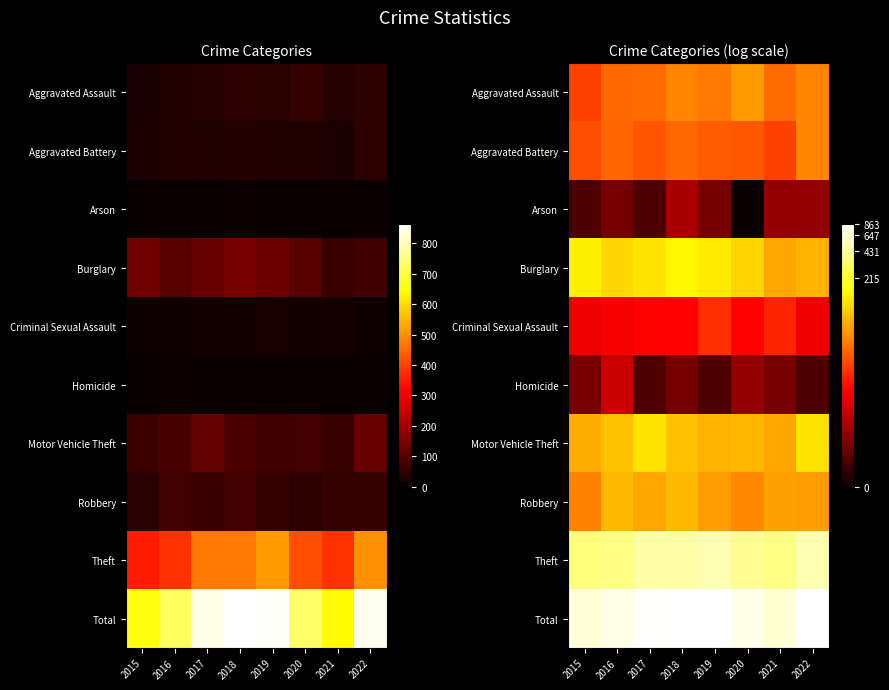

True or false: Motor Vehicle Theft has a value of 1.4 at 2016.

False